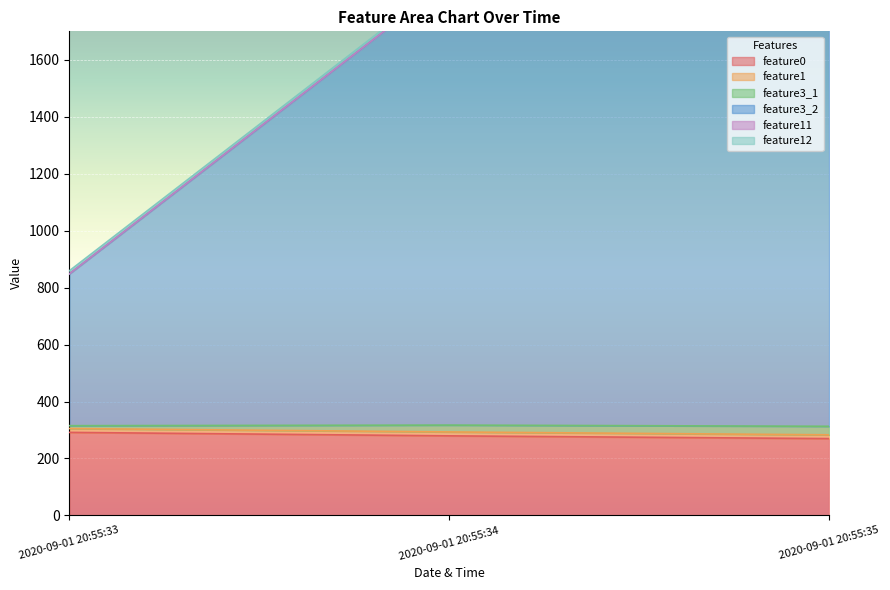

At which label does feature0 first exceed 279?

2020-09-01 20:55:33